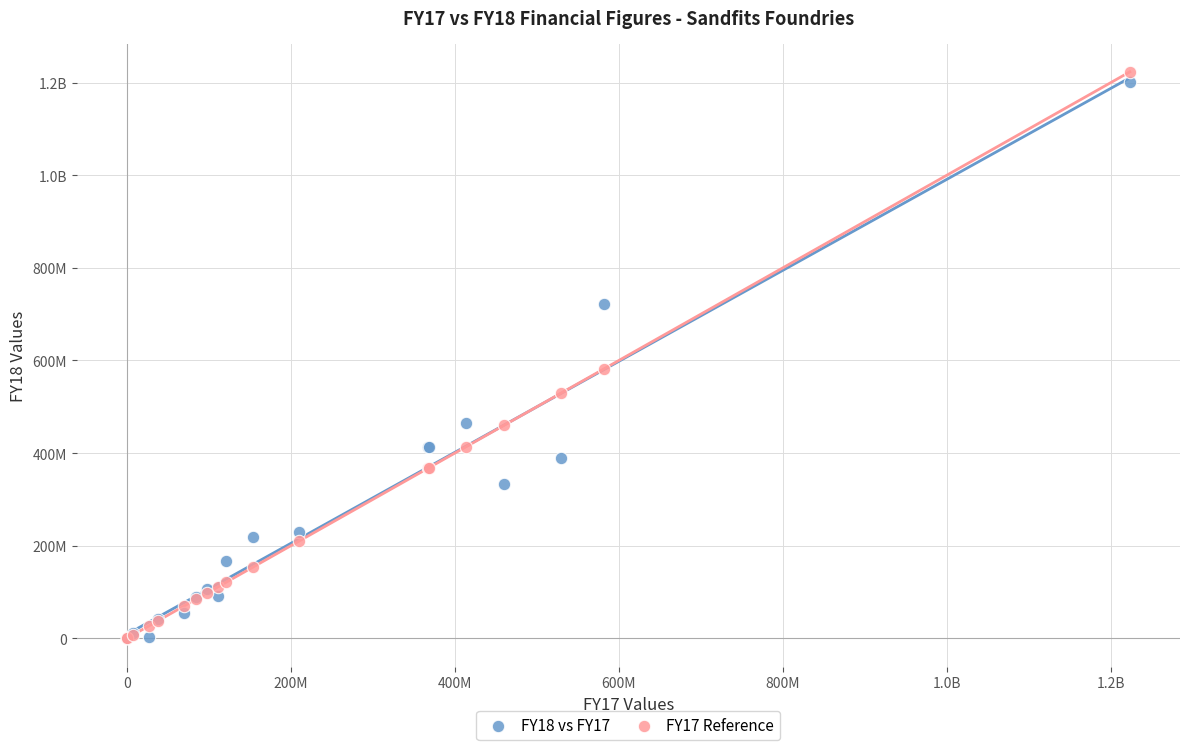

What are all the series names shown in the legend?

FY18 vs FY17, FY17 Reference